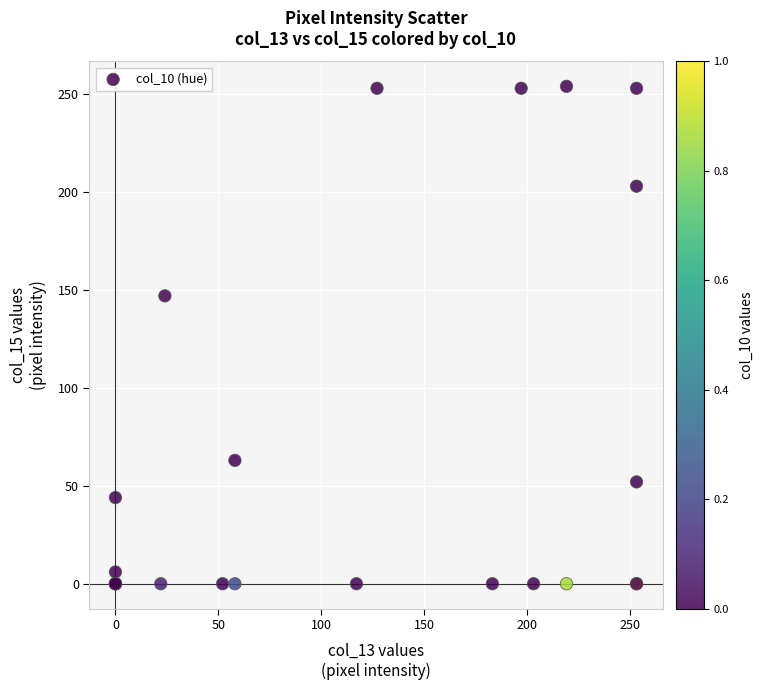

What Y value in the scatter plot is closest to 127?

147